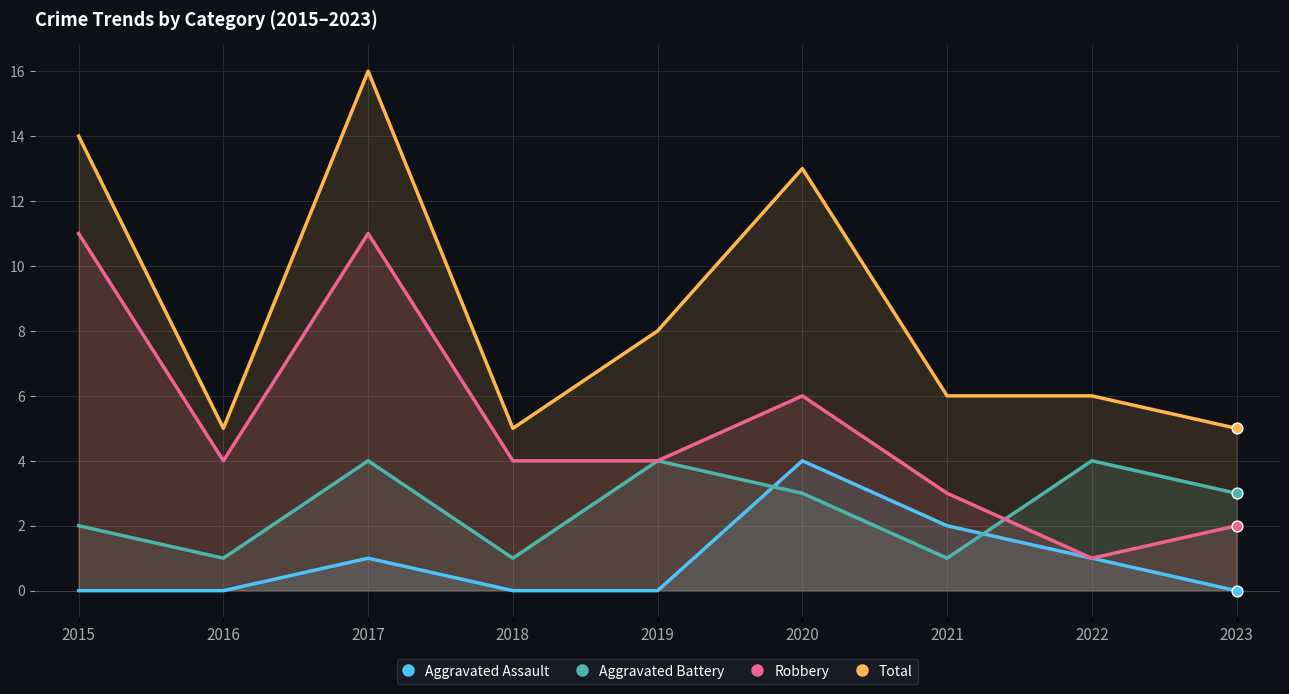

Which series has the widest spread of Y values?

Total